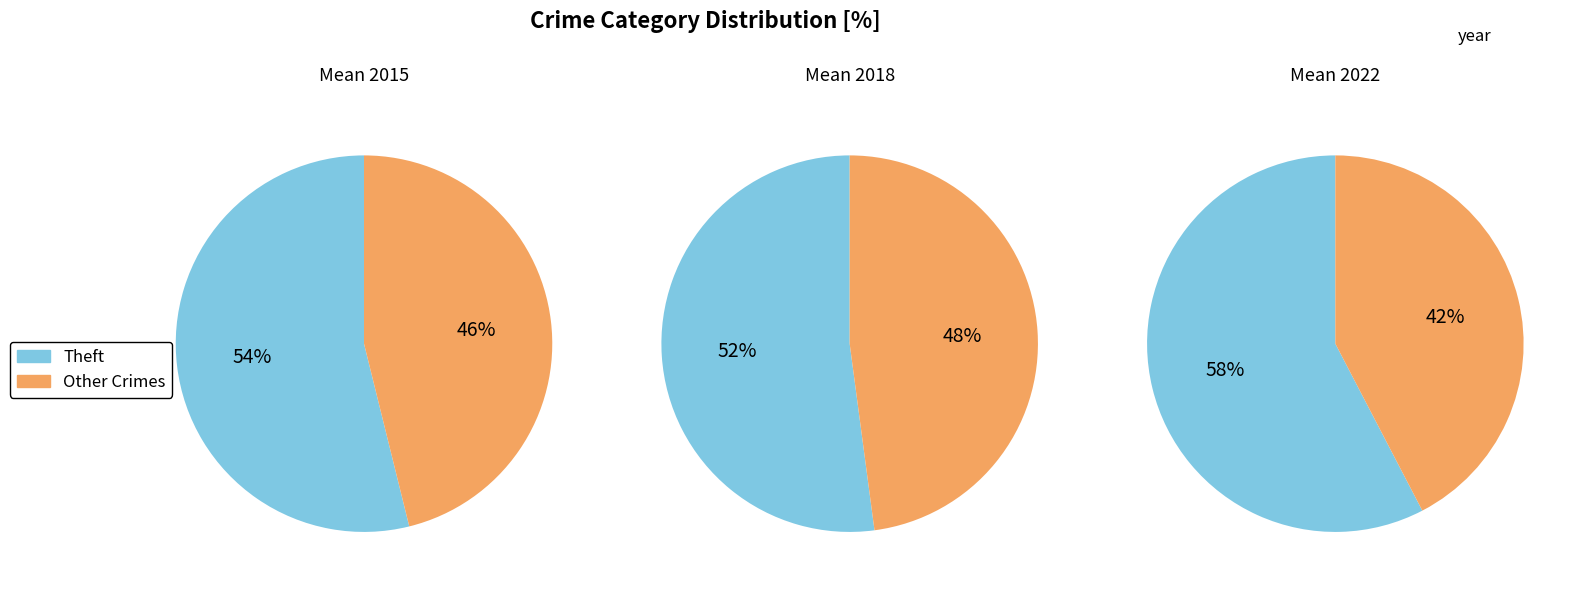

Is it true that Criminal Sexual Assault is 8% of the pie?

False